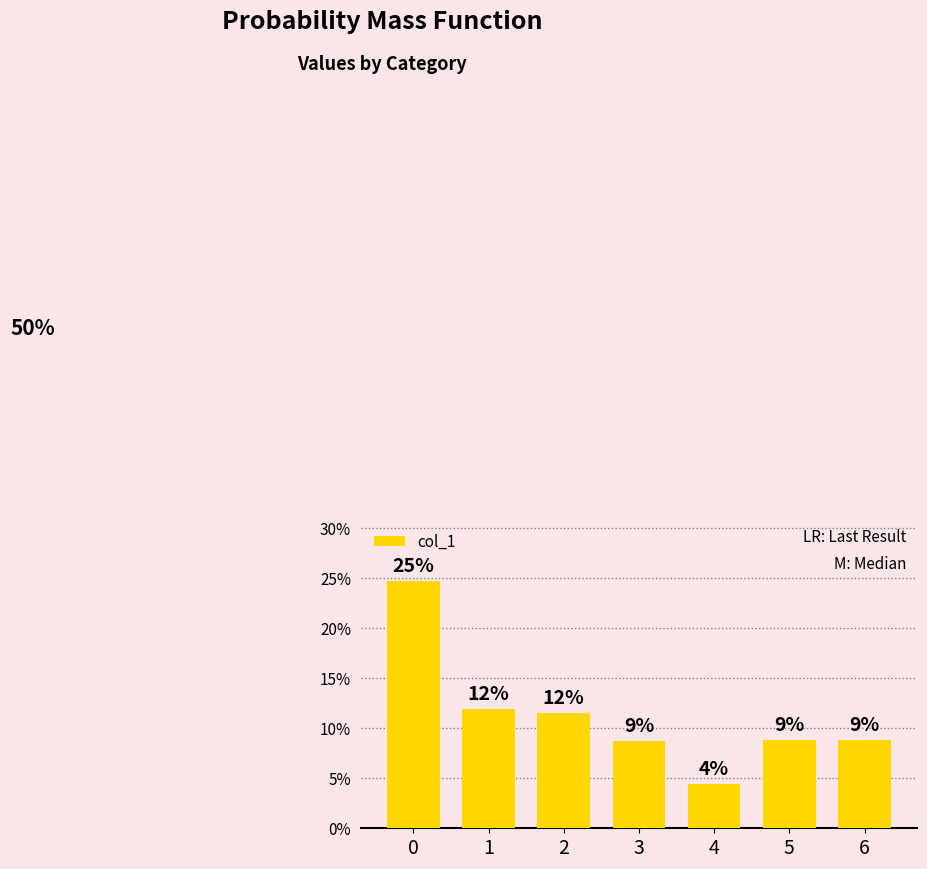

Rank the categories by value from highest to lowest.

0, 1, 2, 6, 5, 3, 4